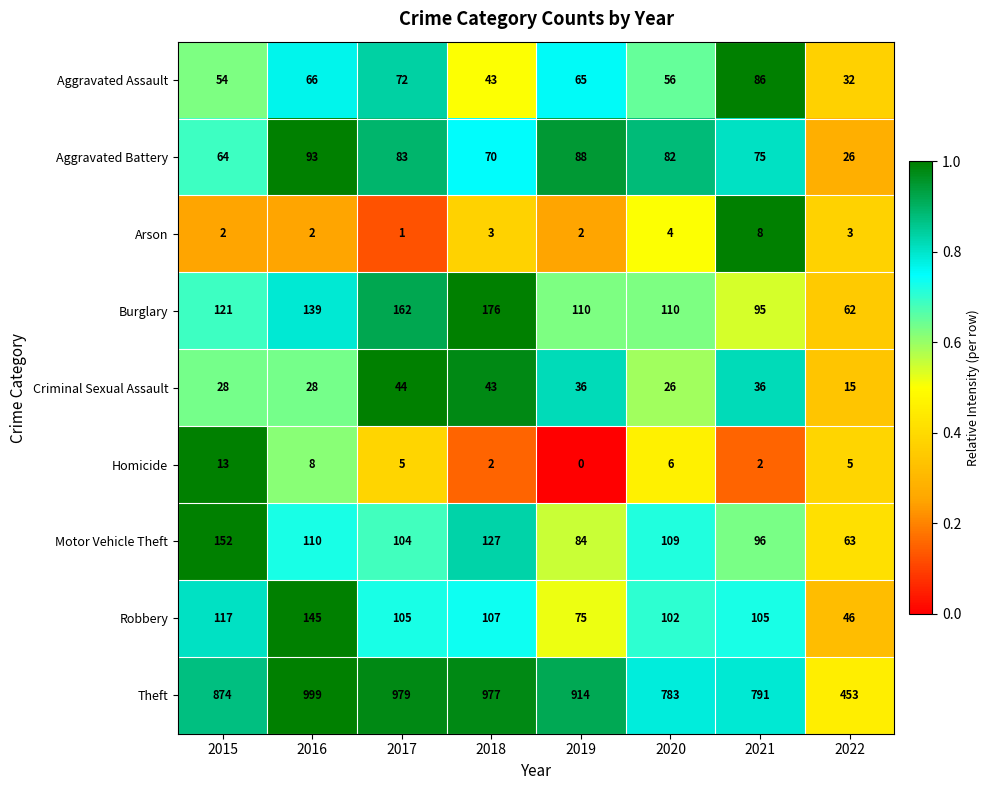

At which label is Theft closest to 726?

2020